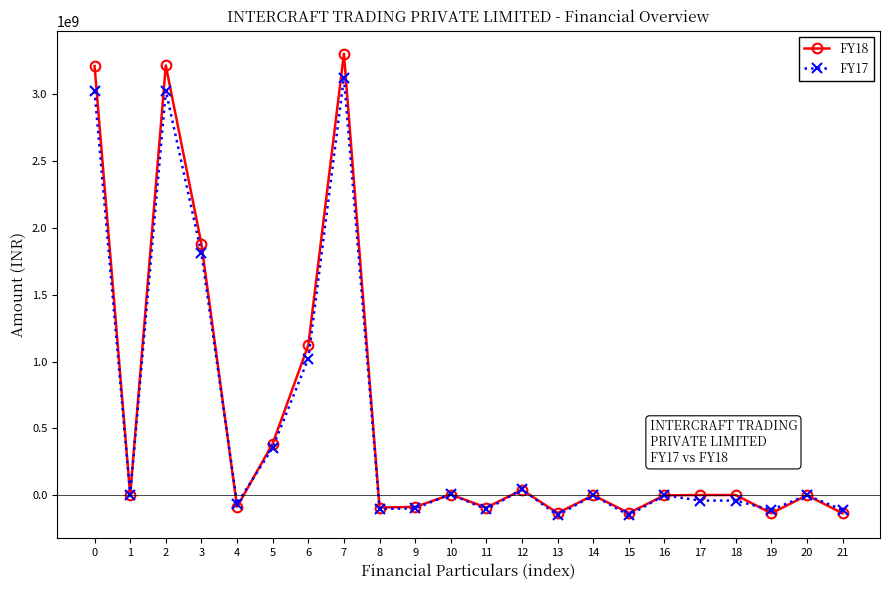

What is the smallest value displayed?

-149521876